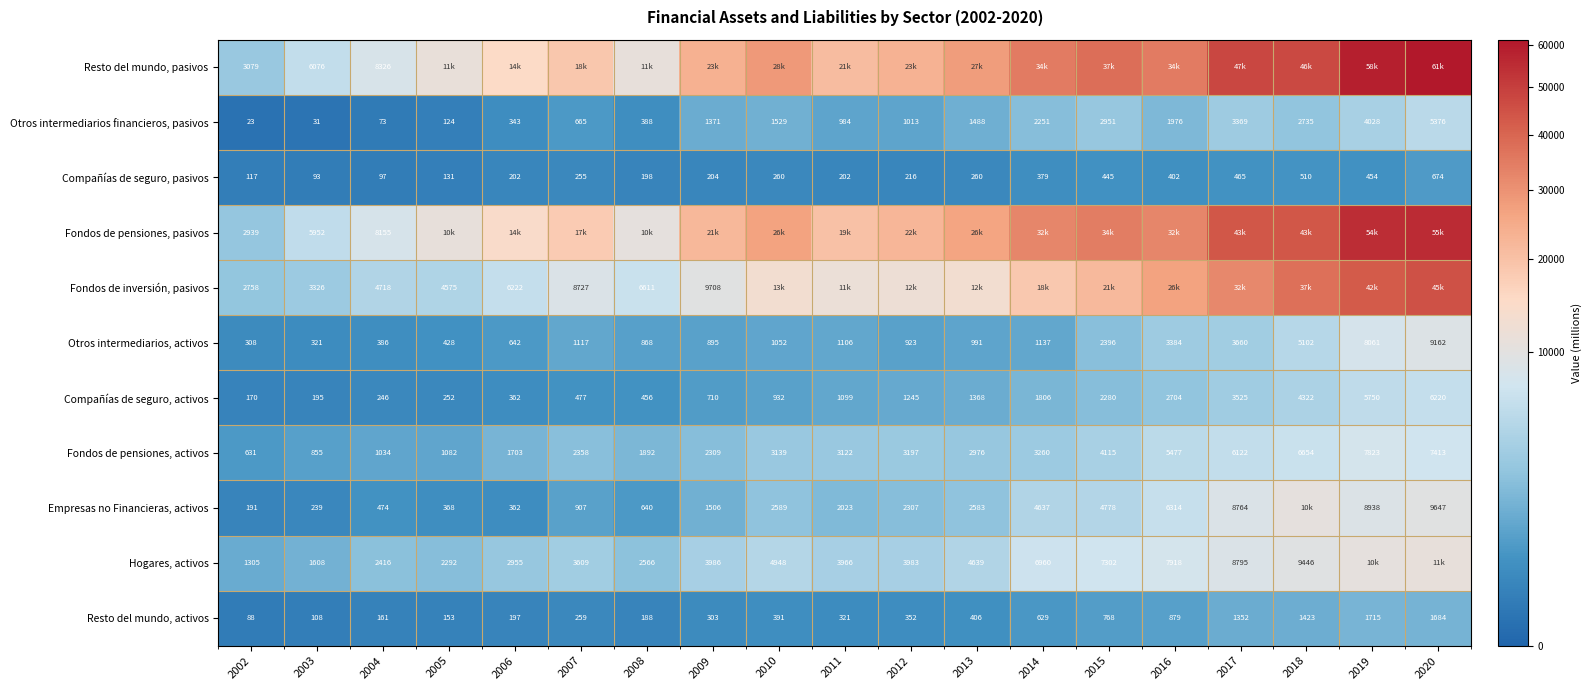

The Compañías de seguro, activos series shows 981 at 2009. True or false?

False